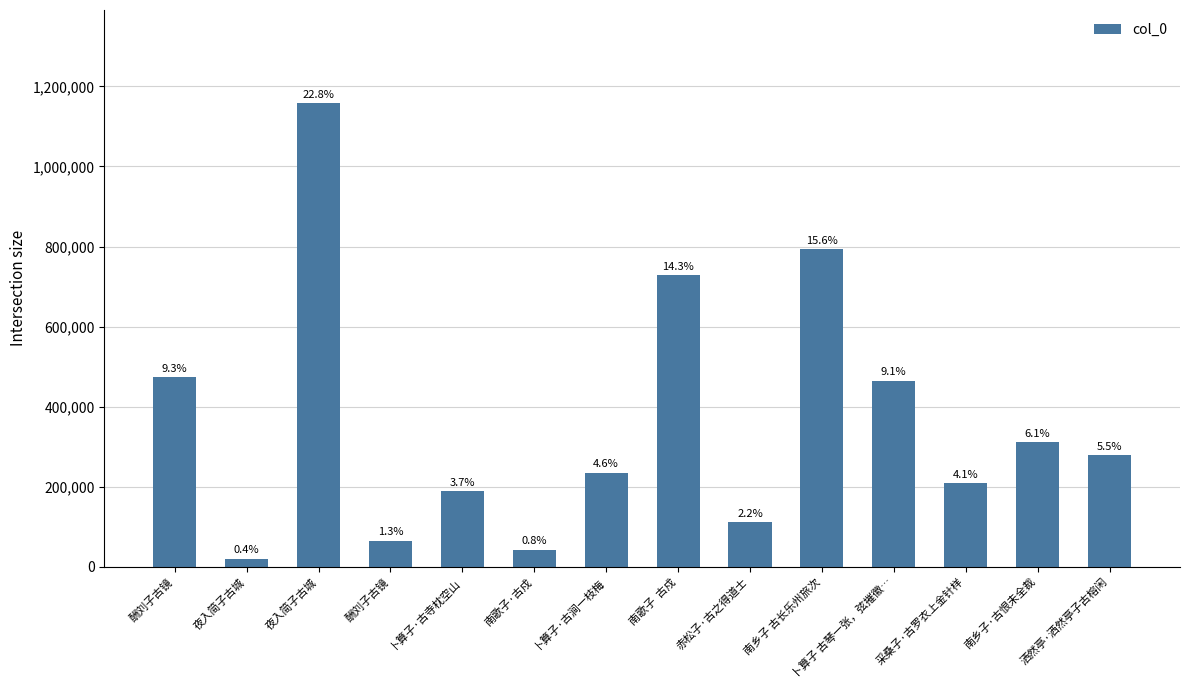

What is the change in value from 南乡子 古长乐州旅次 to 采桑子·古罗衣上金针样?

-586326